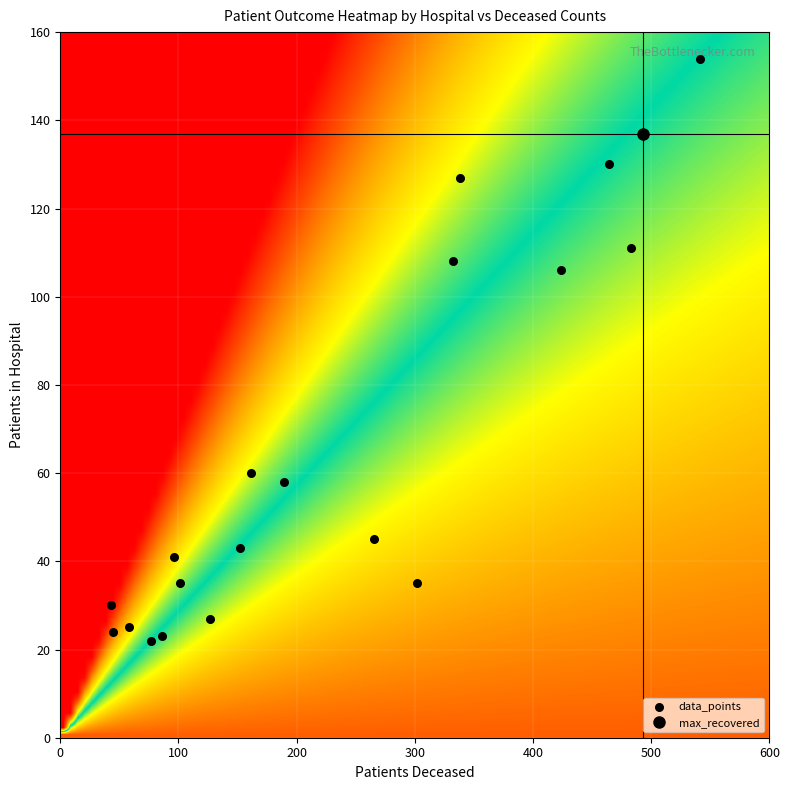

What is the minimum value shown in the chart?

22